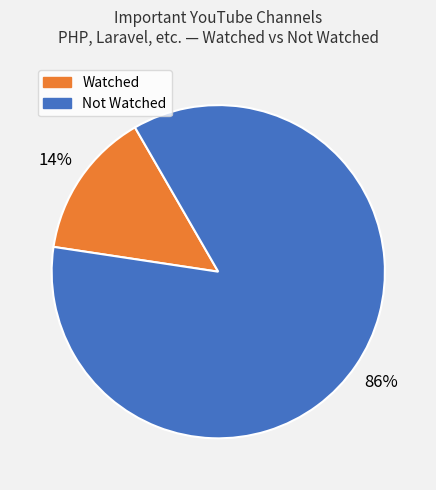

To the nearest percent, what is the average slice percentage?

50%